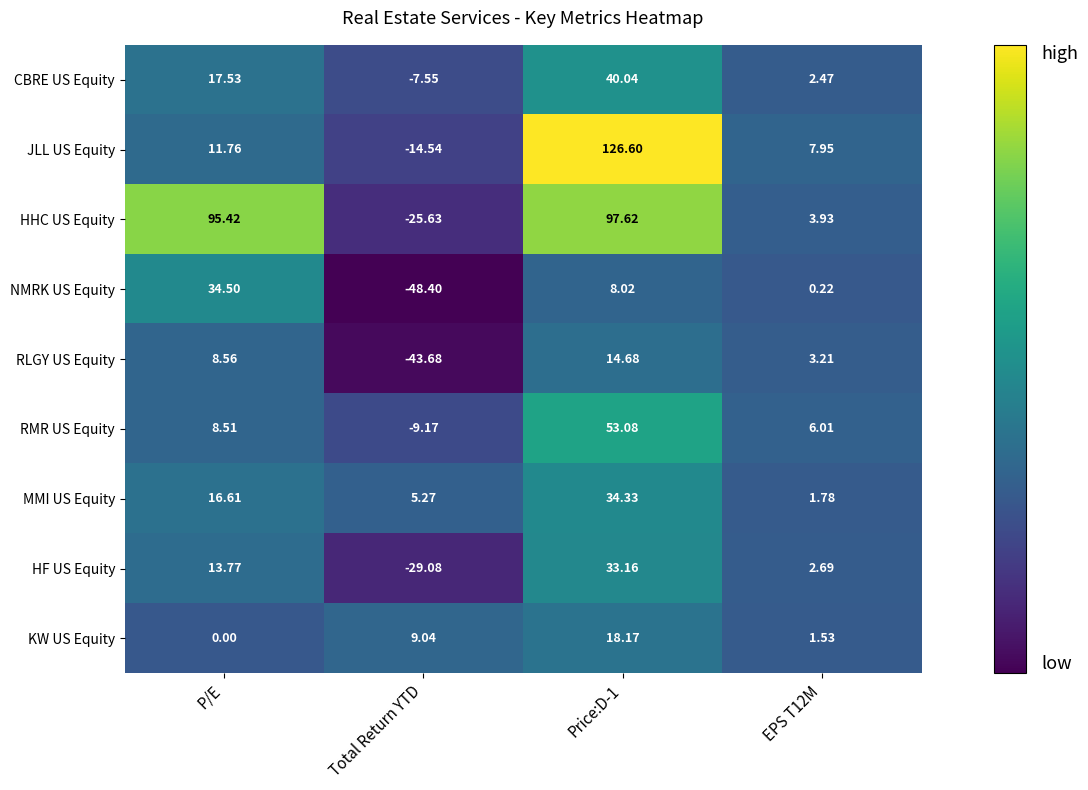

Which series has the widest spread of values?

JLL US Equity